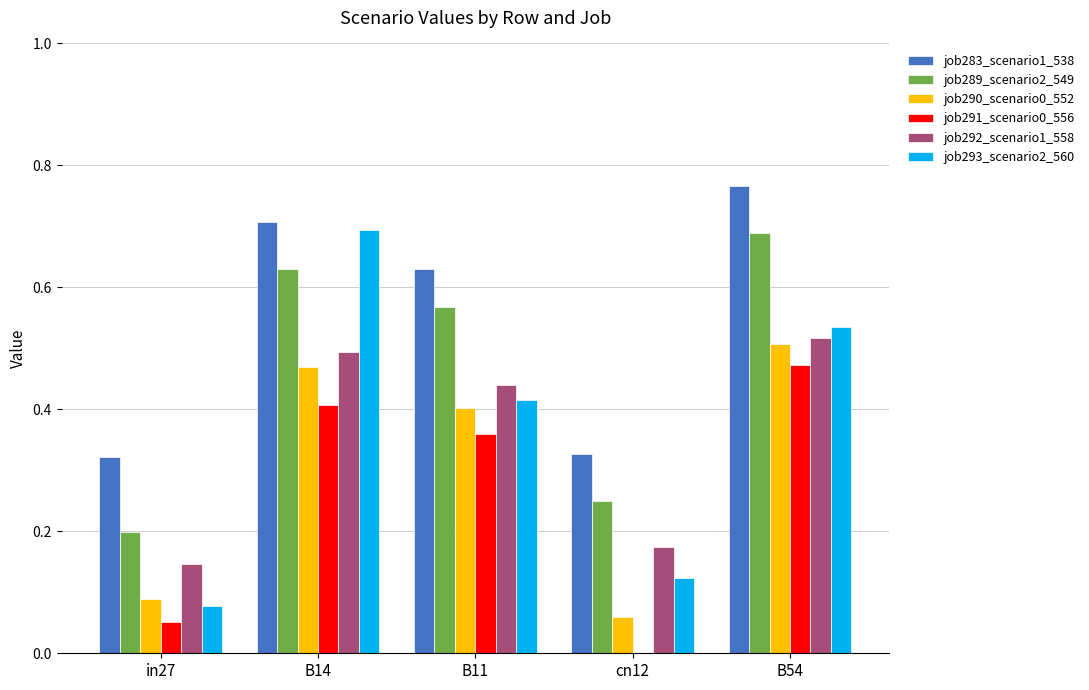

Which series changed the most between in27 and B14?

job293_scenario2_560